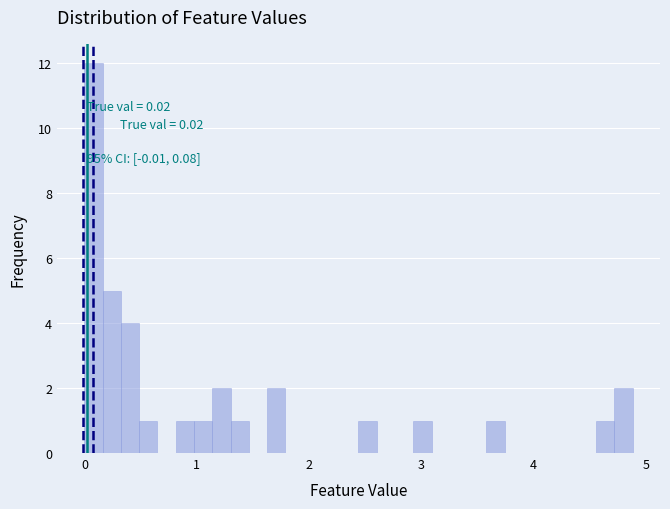

Around what value on the x-axis is the tallest bar? Give the approximate position of its centre, as read against the axis.

0.1